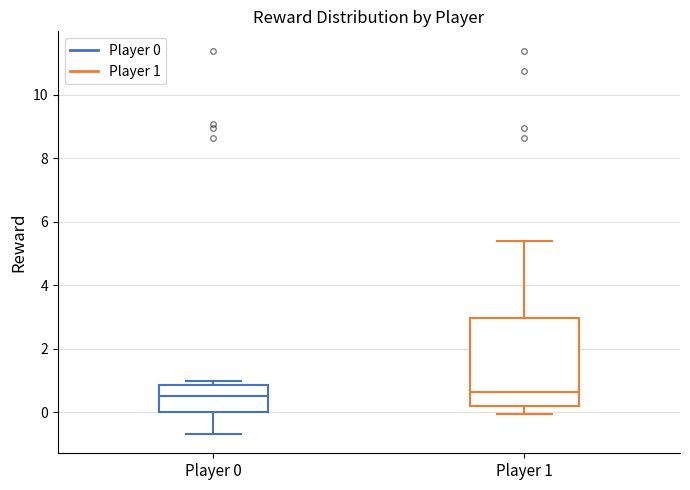

Where is the lower edge of the box for Player 0 on the y-axis? The values are not printed on the chart, so give them approximately, as read against the axis.

0.0